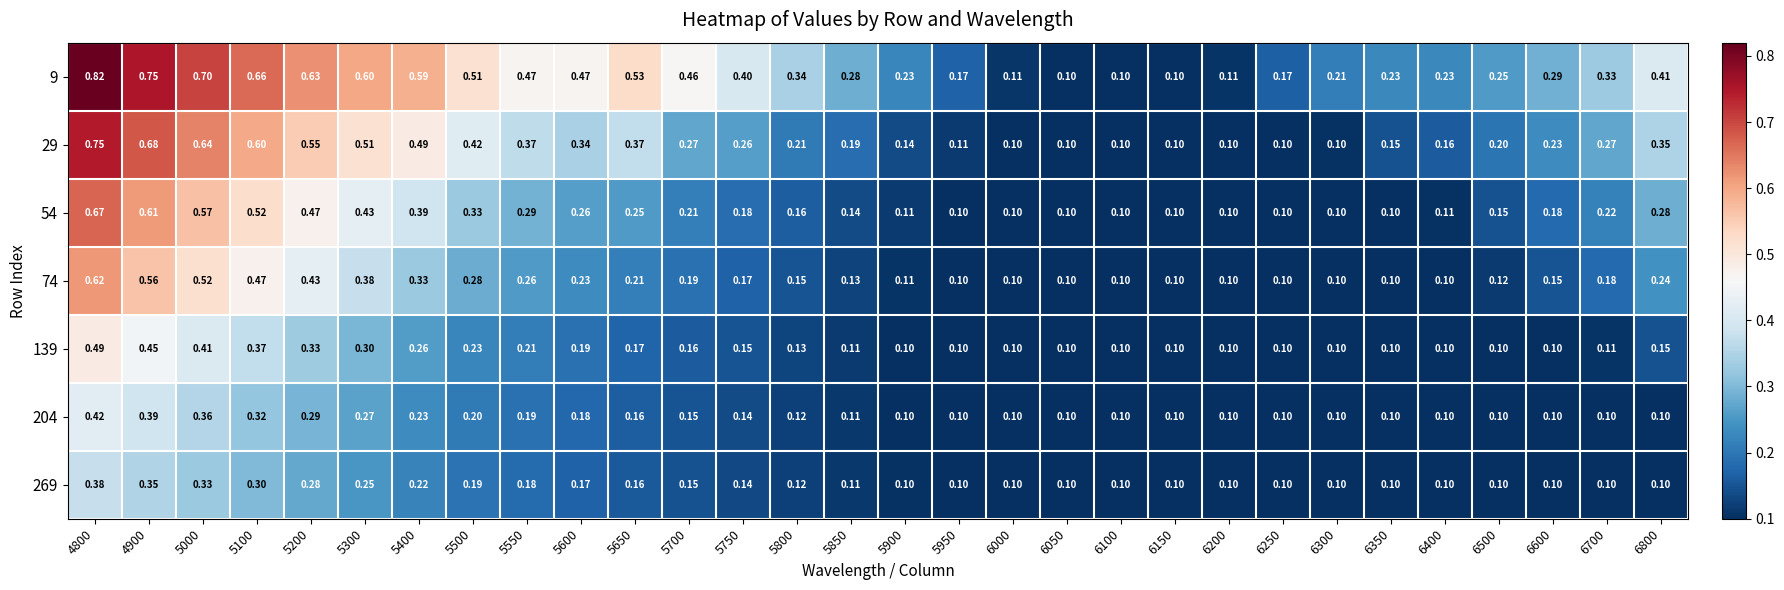

Is the value of 204 at 4900 greater than the value of 9 at 5700?

No